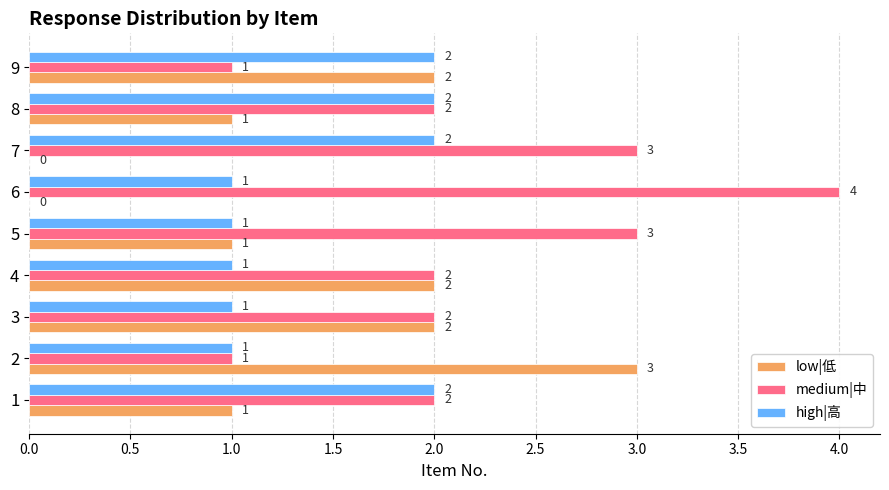

What is the highest value of the medium|中 series?

4